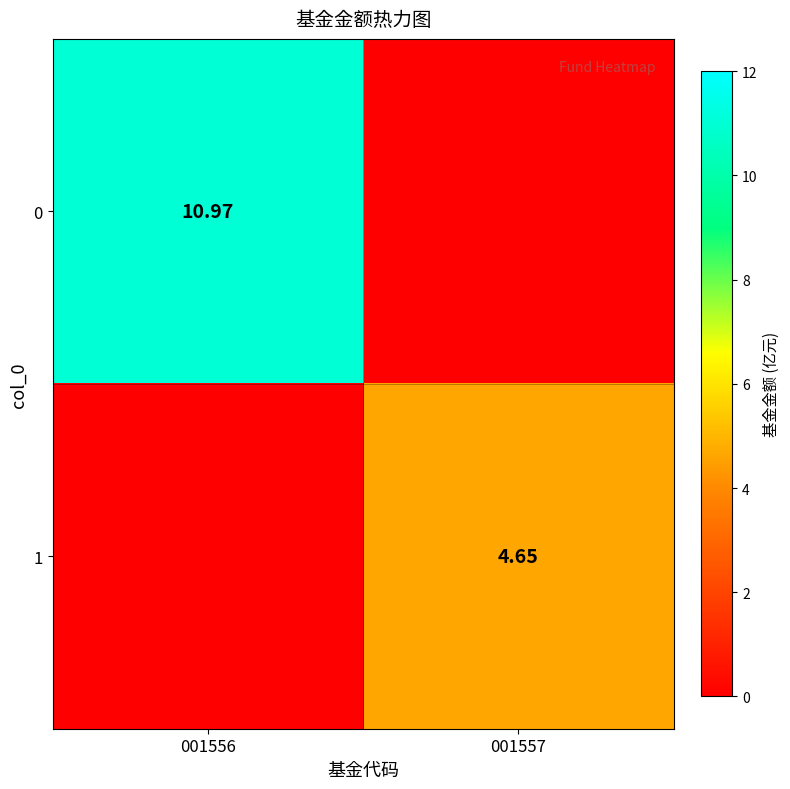

The 0 series shows 16.8 at 001556. True or false?

False